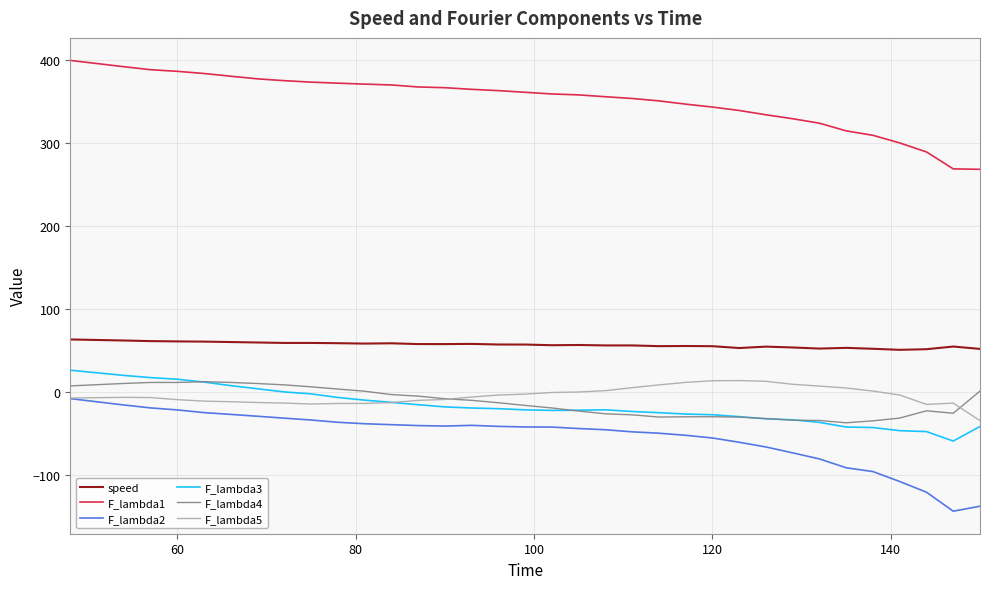

What are all the series names shown in the legend?

speed, F_lambda1, F_lambda2, F_lambda3, F_lambda4, F_lambda5